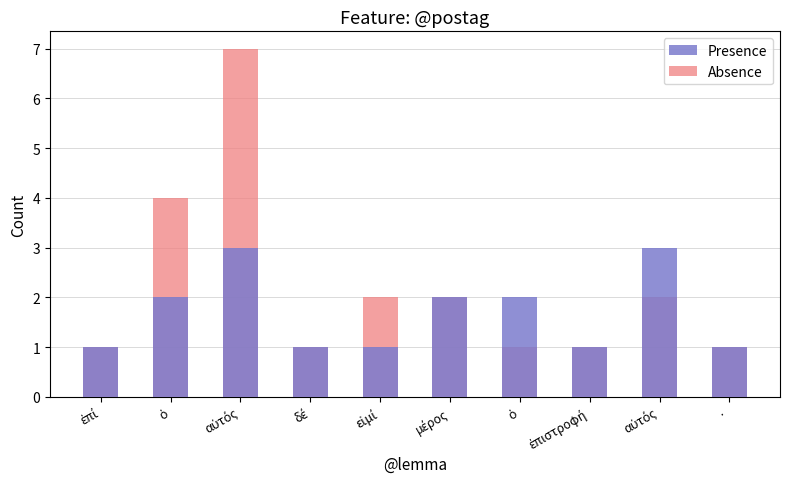

Read the Presence value at αὐτός.

3